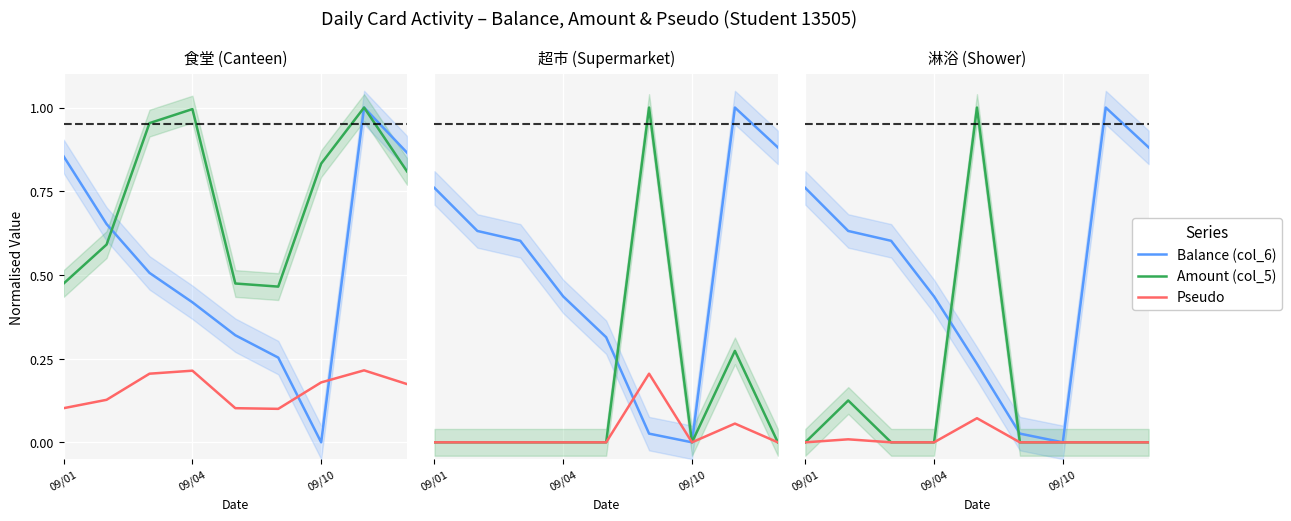

What is the highest value of the Amount (col_5) series?

1.0